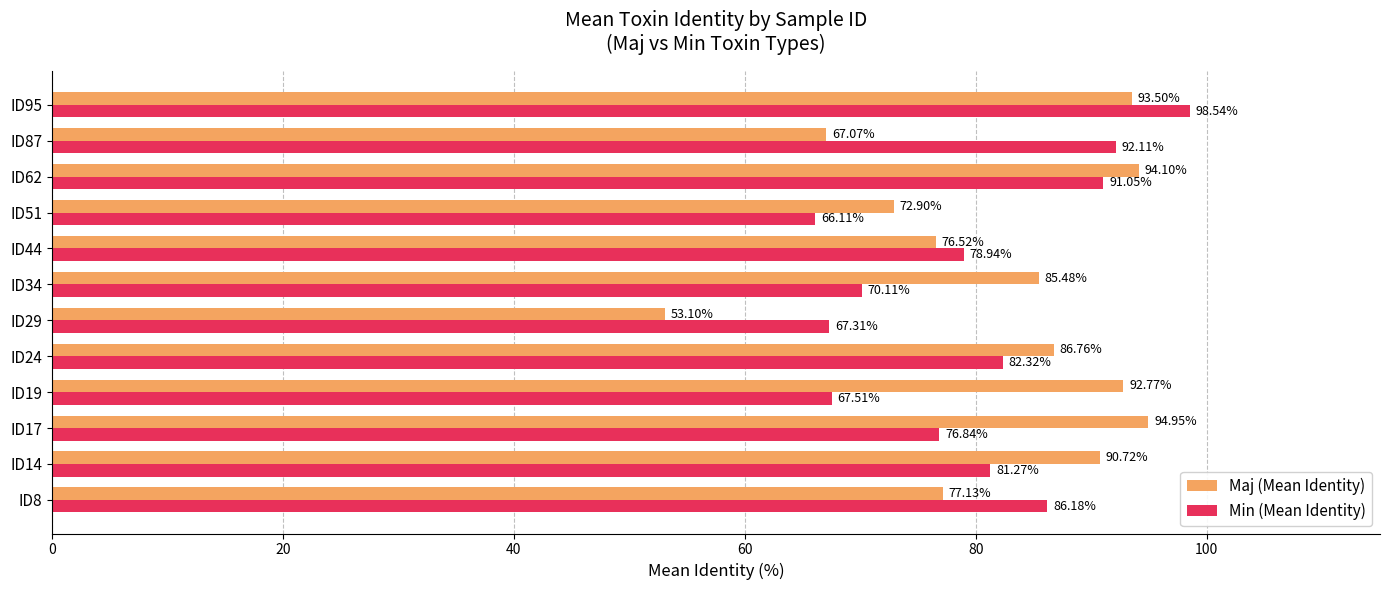

What is the maximum value shown in the chart?

98.5